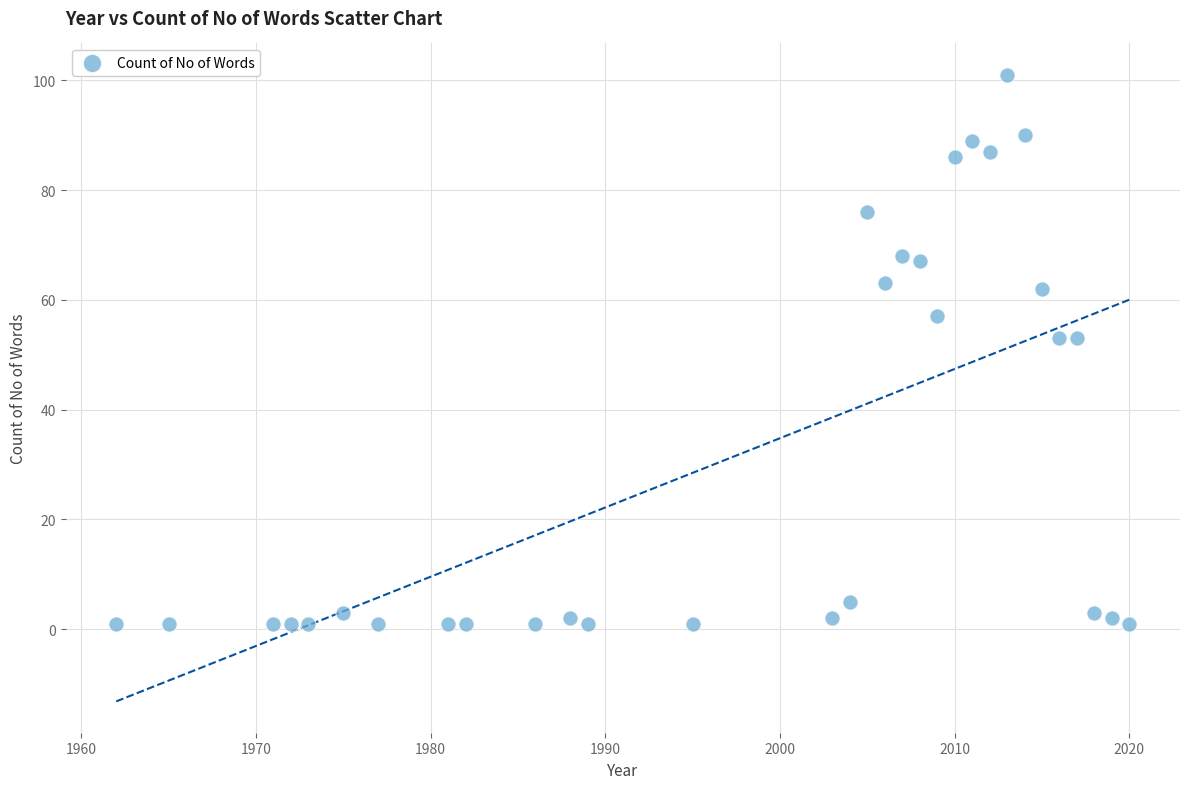

What is the range of X values (max minus min)?

58